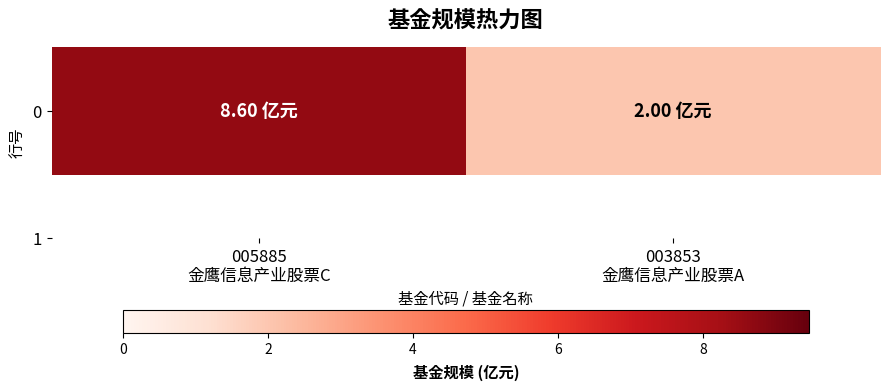

The chart shows a value of 3.5 at 003853
金鹰信息产业股票A. True or false?

False